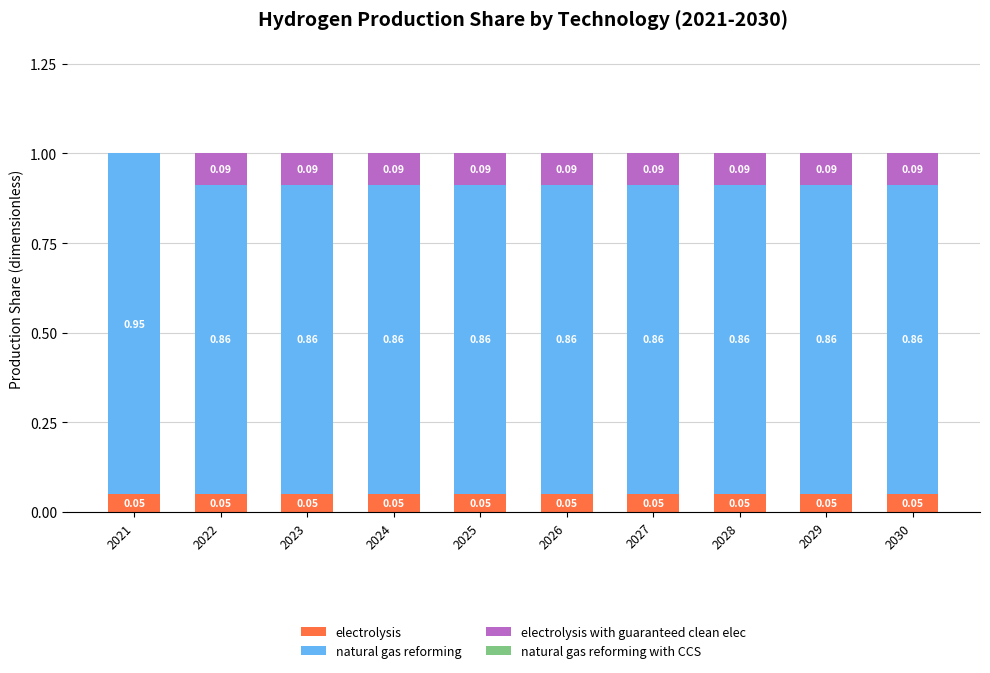

What is the sum of all electrolysis values?

0.5